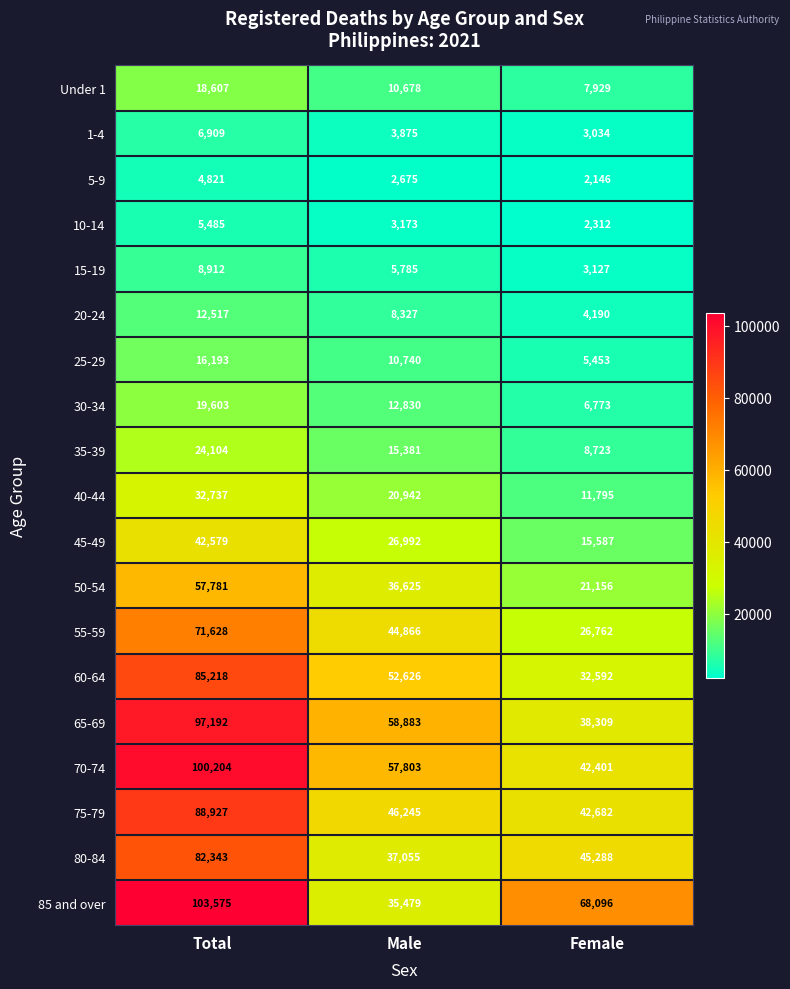

At which category is the sum across all series the highest?

Total